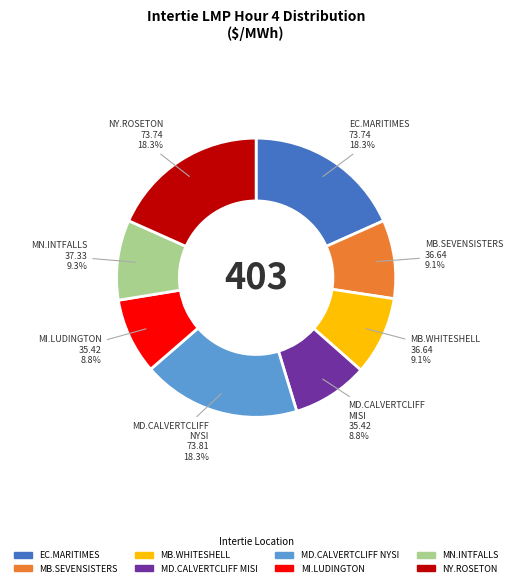

Does any single category account for the majority?

No